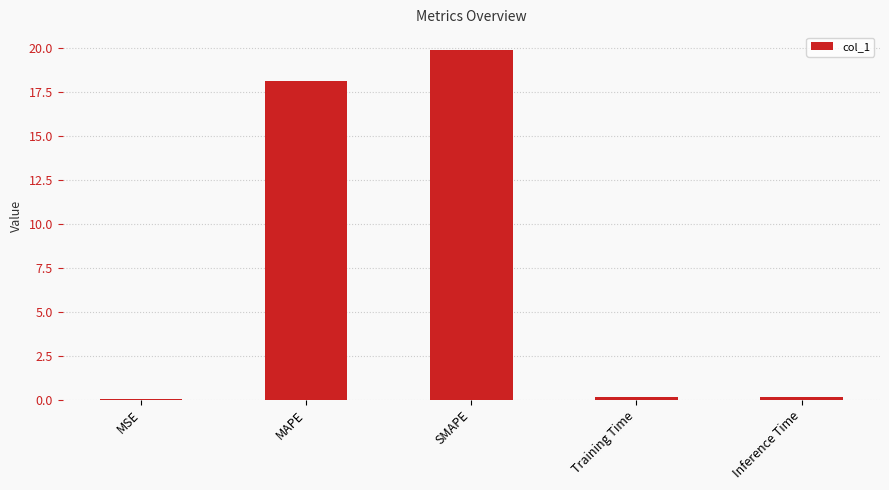

What is the greatest value displayed?

19.9